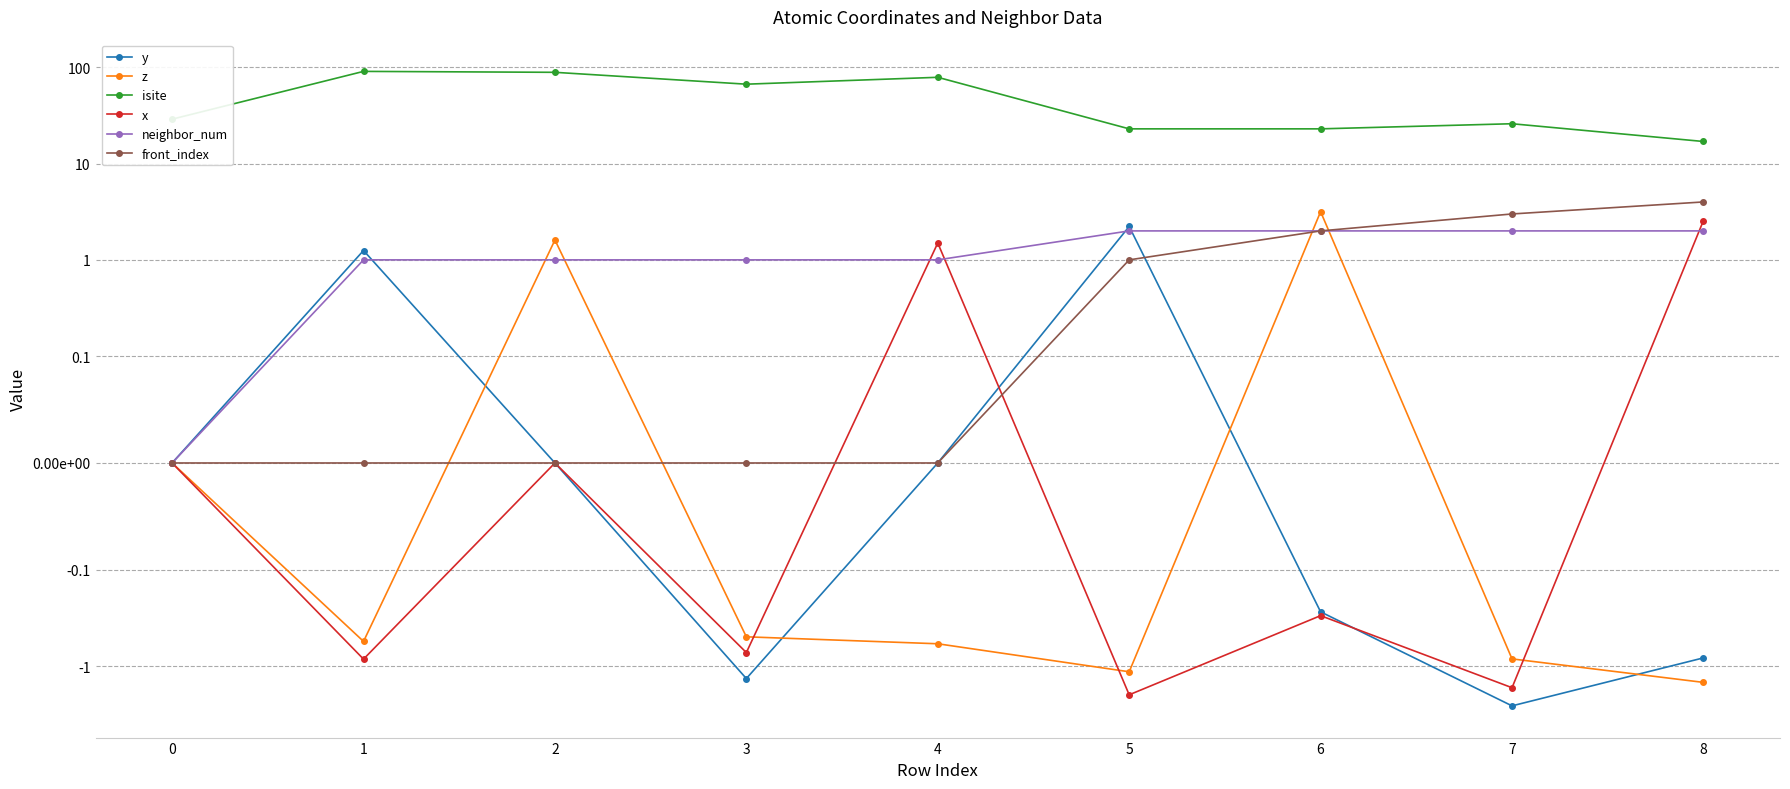

Is this an area chart (filled region under the line)?

No